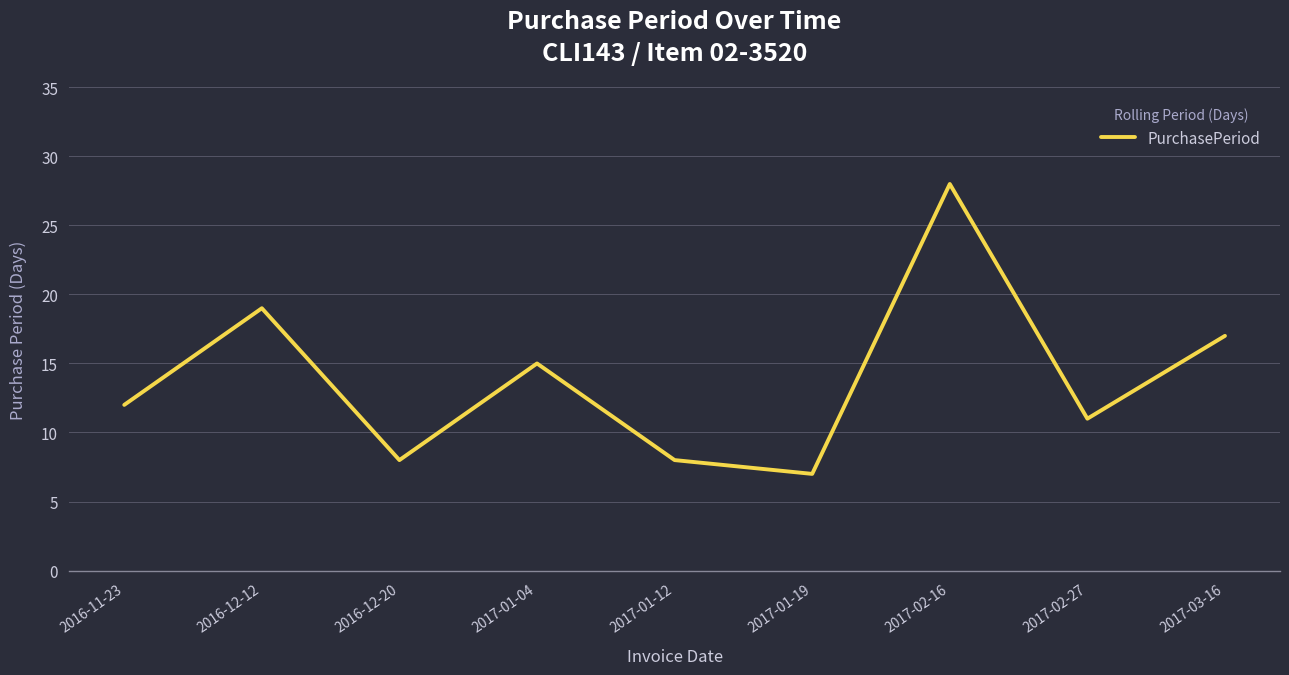

What position from the right is 2017-01-04?

6